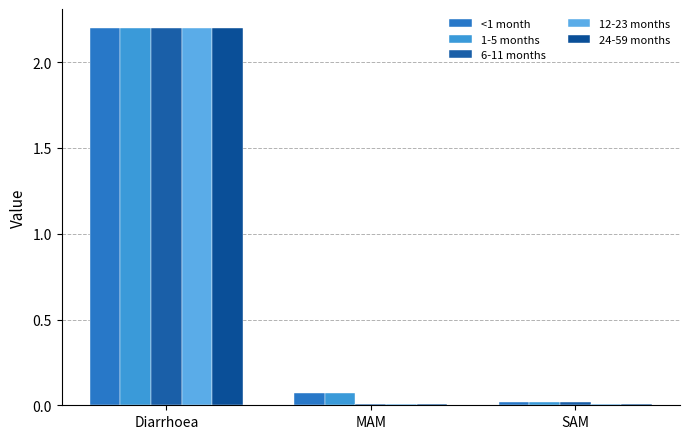

What is the total value across all series at SAM?

0.1